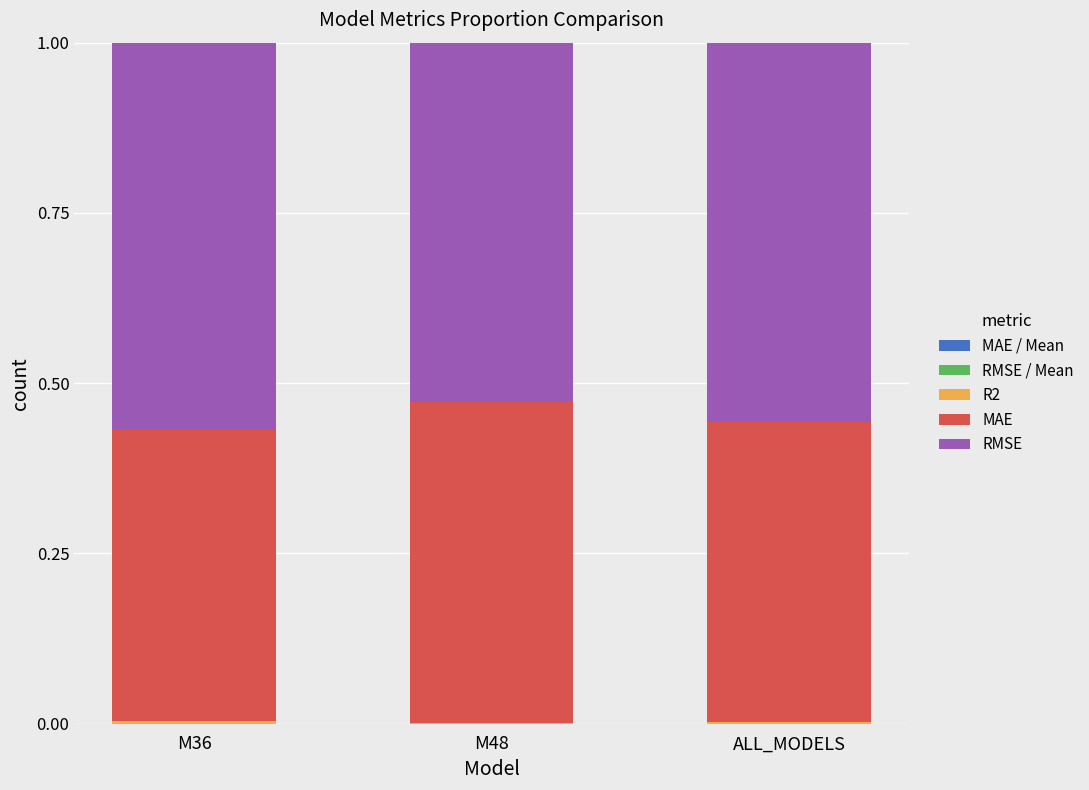

At how many categories does at least one series exceed 0?

3